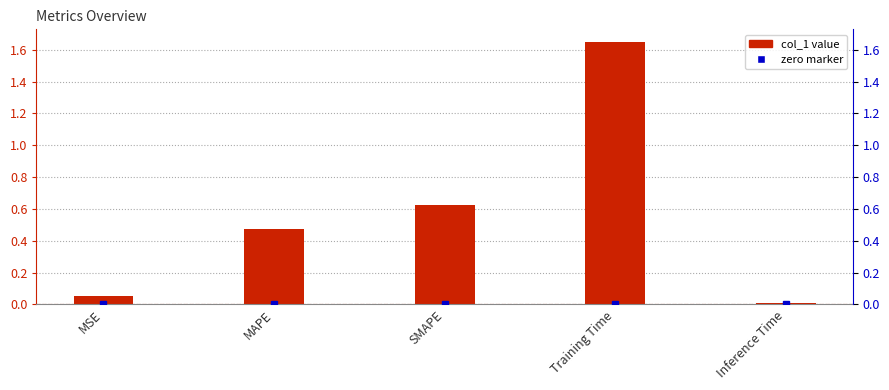

Between MAPE and Inference Time, which is larger?

MAPE